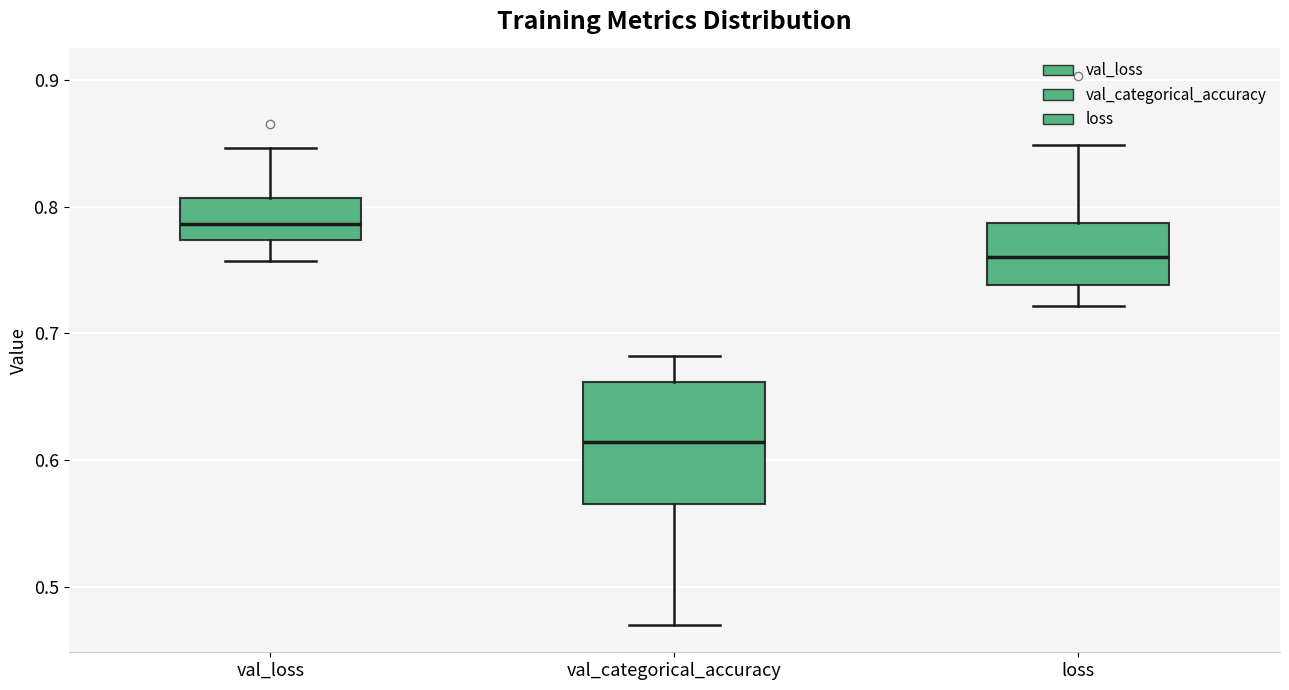

Comparing the boxes themselves (not the whiskers), which one is the tallest?

val_categorical_accuracy